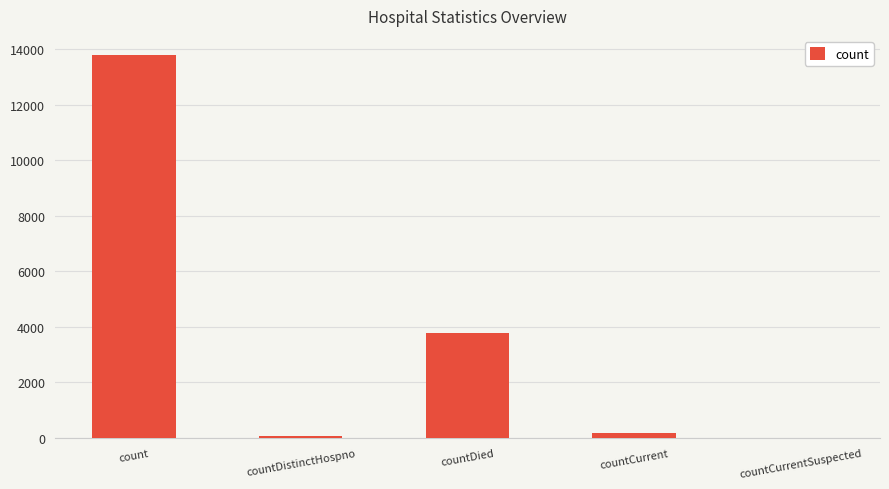

What is the sum of all values?

17821